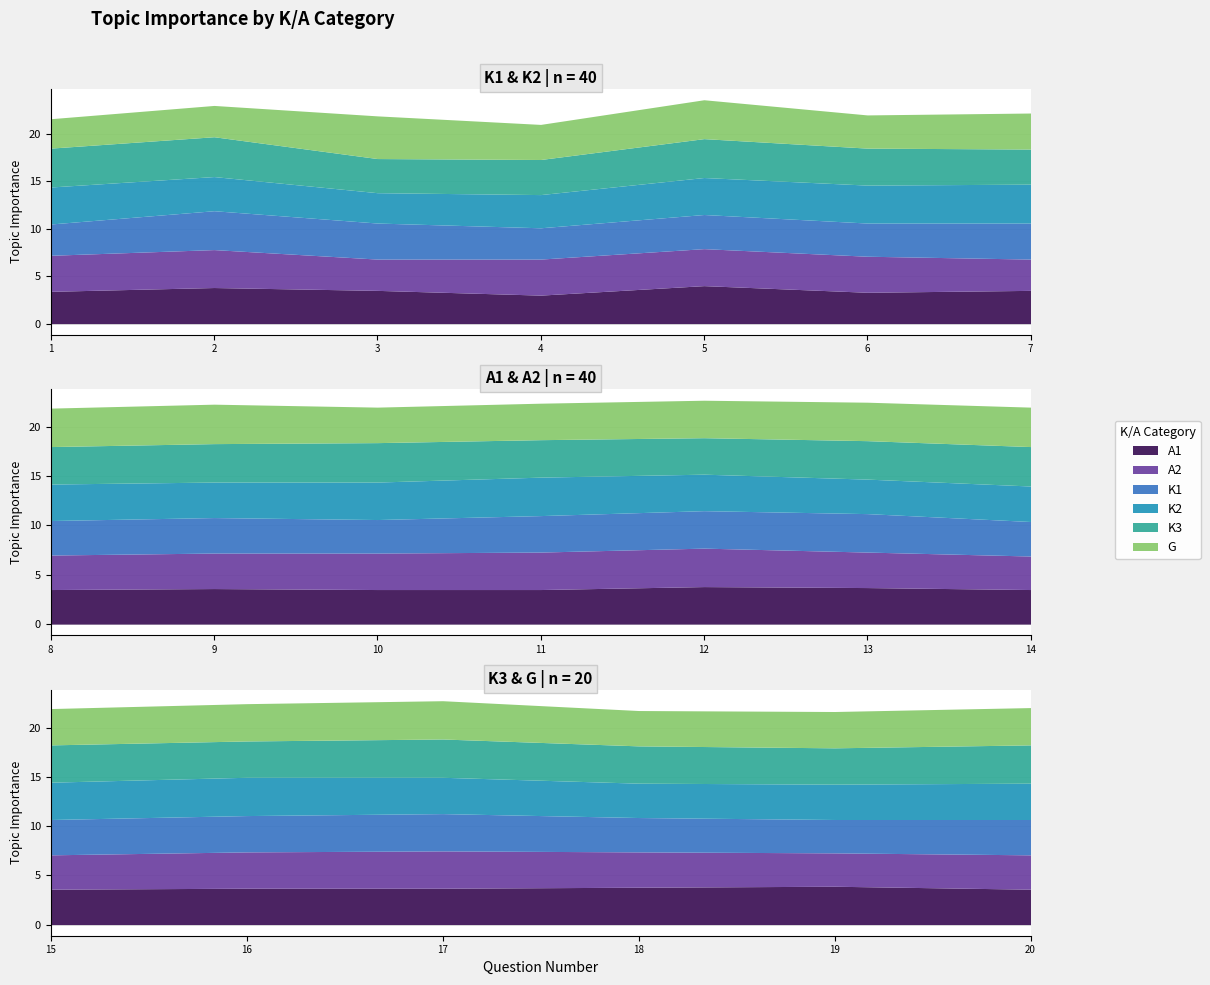

Which series has the largest total across all categories?

K3